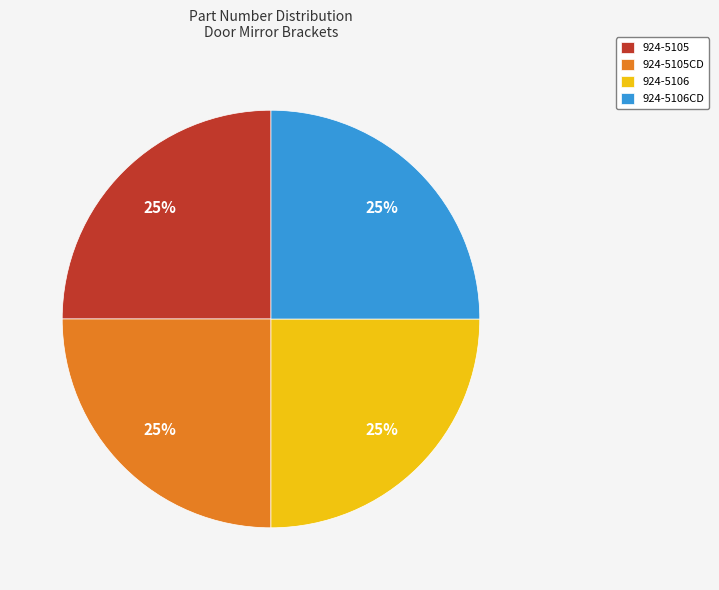

To the nearest percent, what is the average slice percentage?

25%